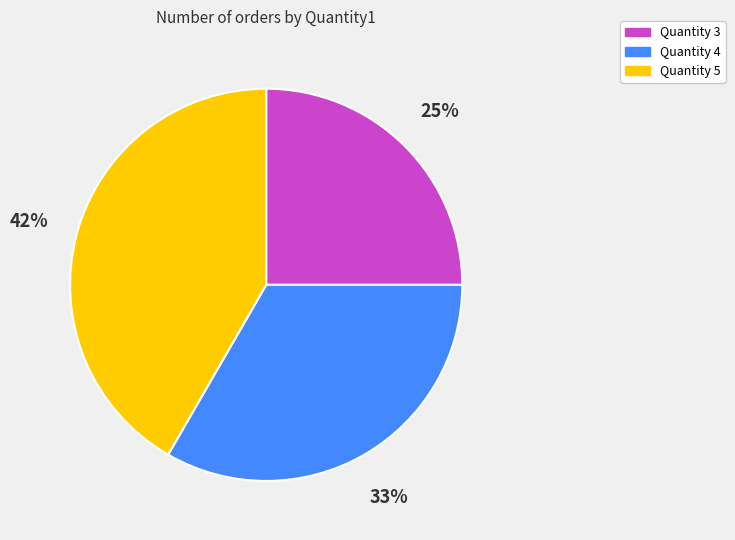

To the nearest percent, what portion does Quantity 5 represent?

42%